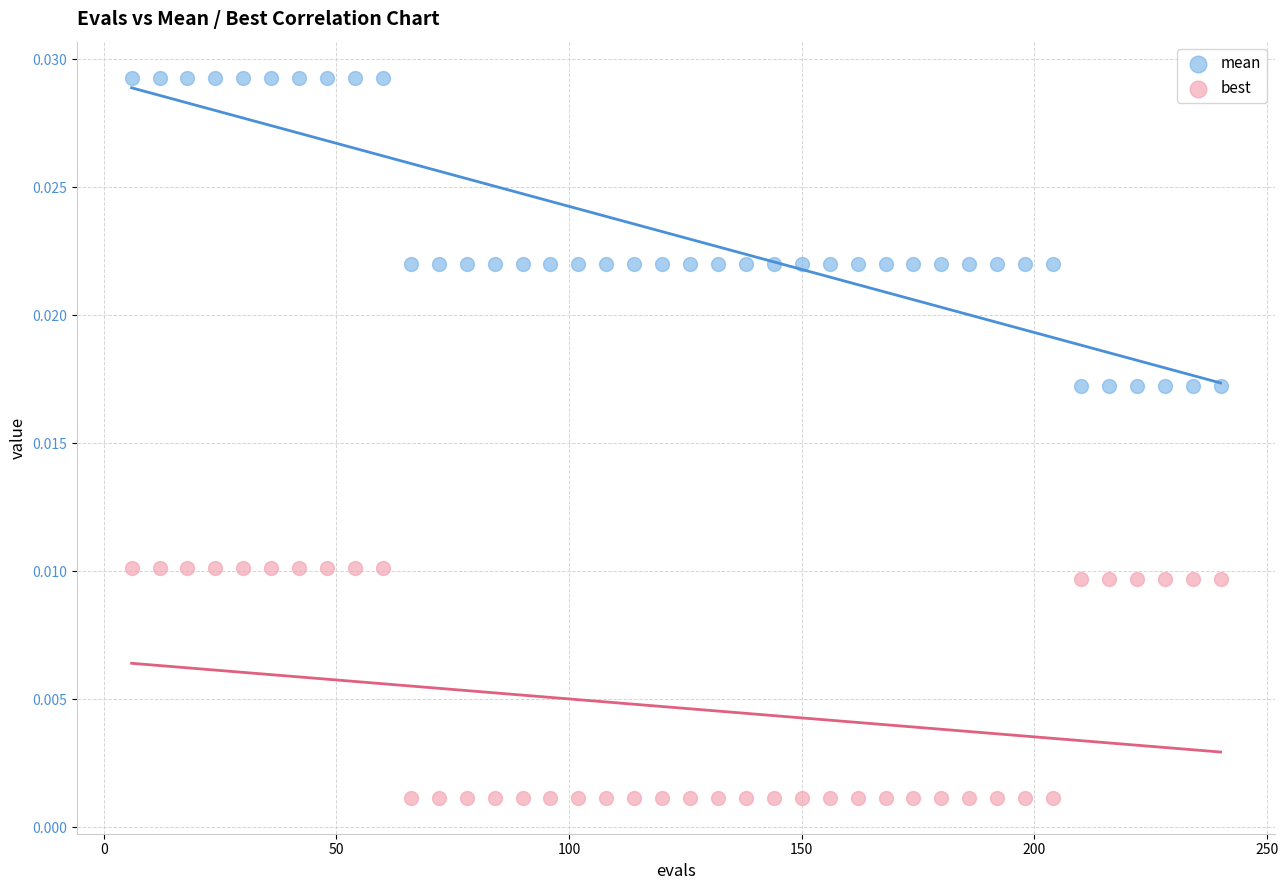

What is the X range (max minus min) for the scatter plot?

234.0